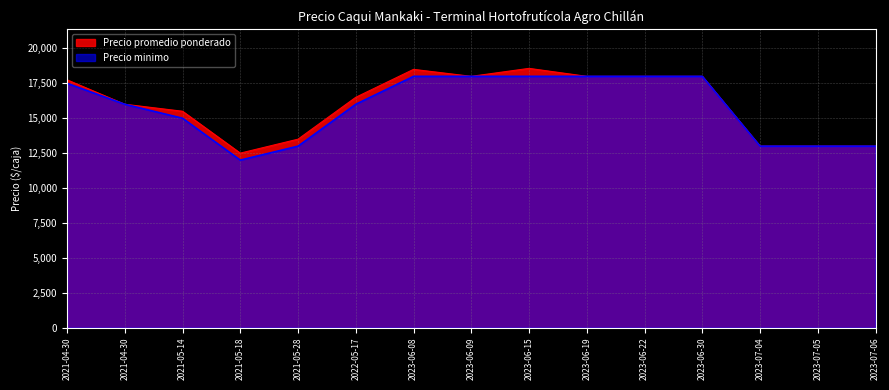

What is the label of the 5th point from the right?

2023-06-22